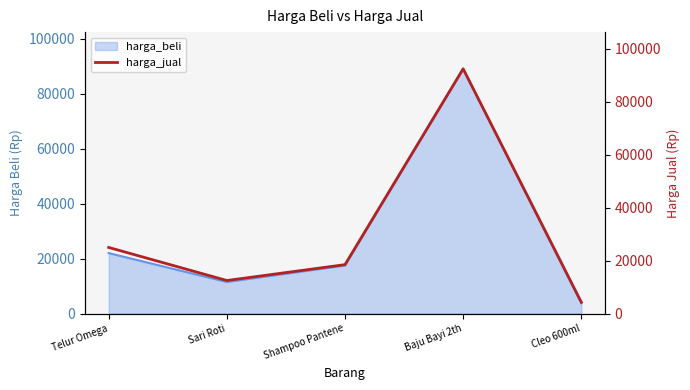

How many lines are shown in the chart?

1